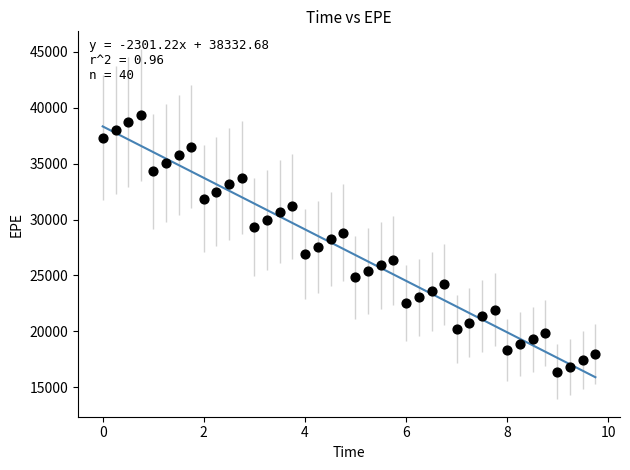

What is the range of Y values (max minus min)?

22974.6